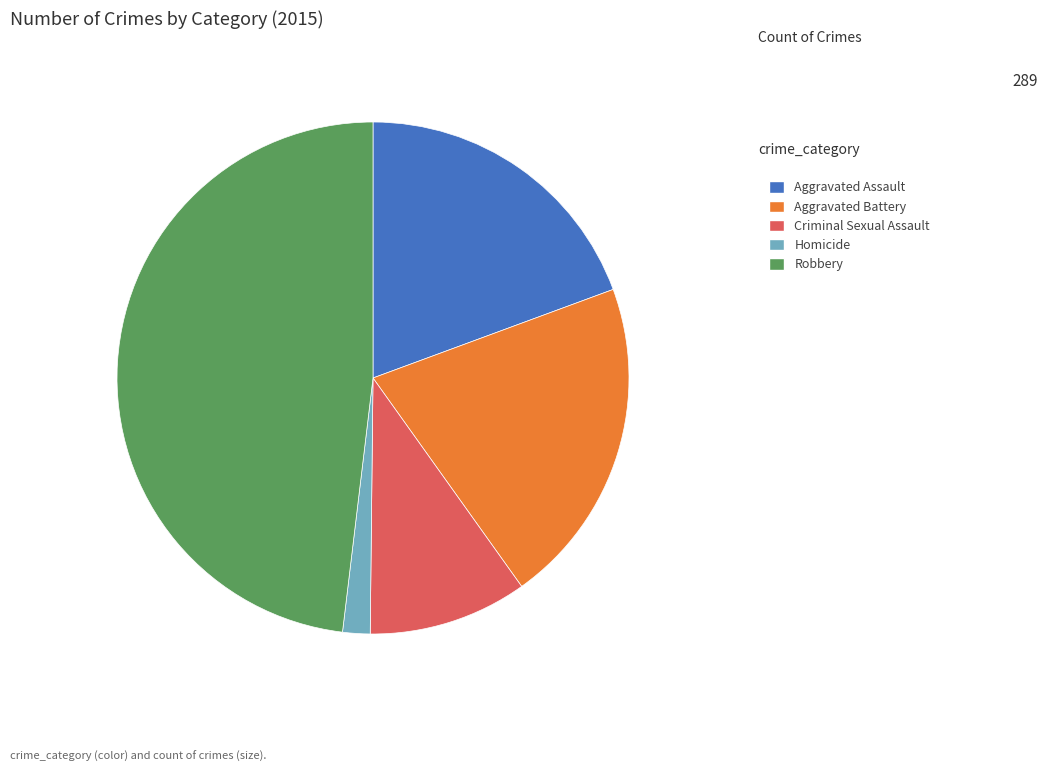

Approximately how many times larger is the value at Robbery compared to Homicide?

27.8